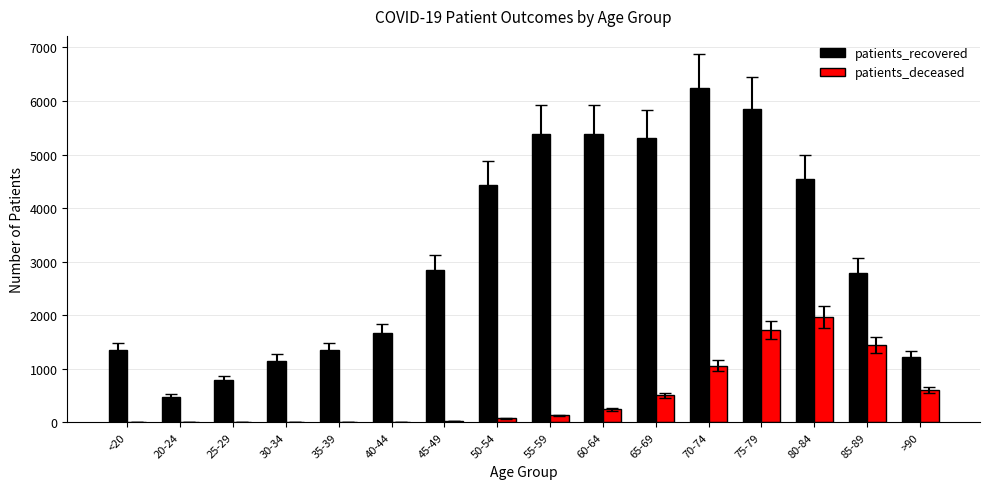

What is the maximum value shown in the chart?

6248